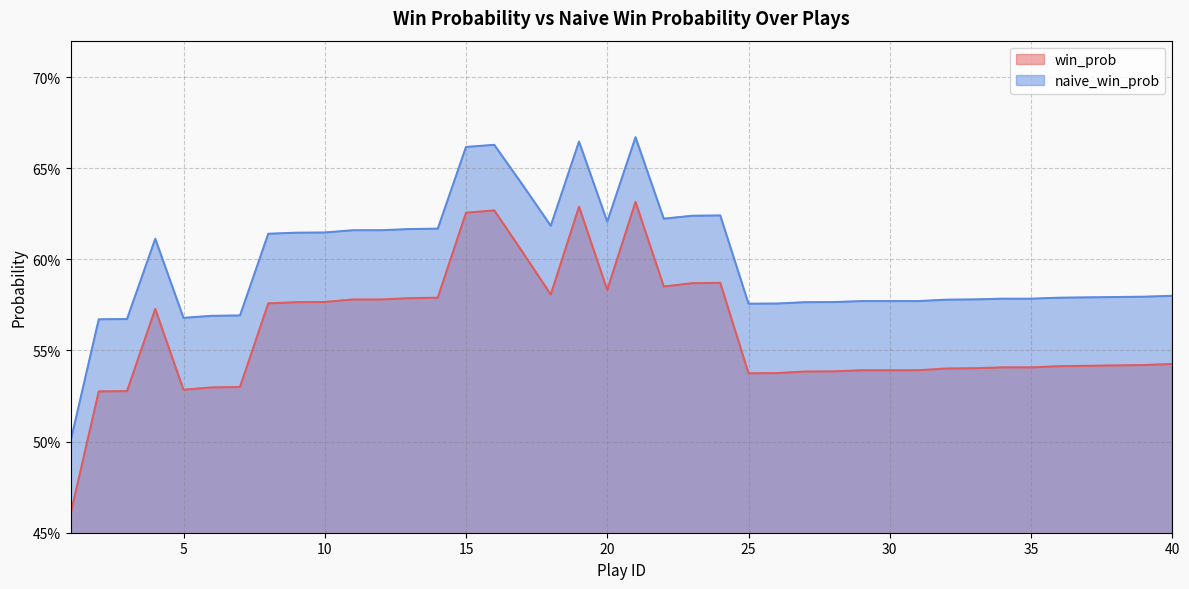

Which series changed the most between 9 and 40?

naive_win_prob